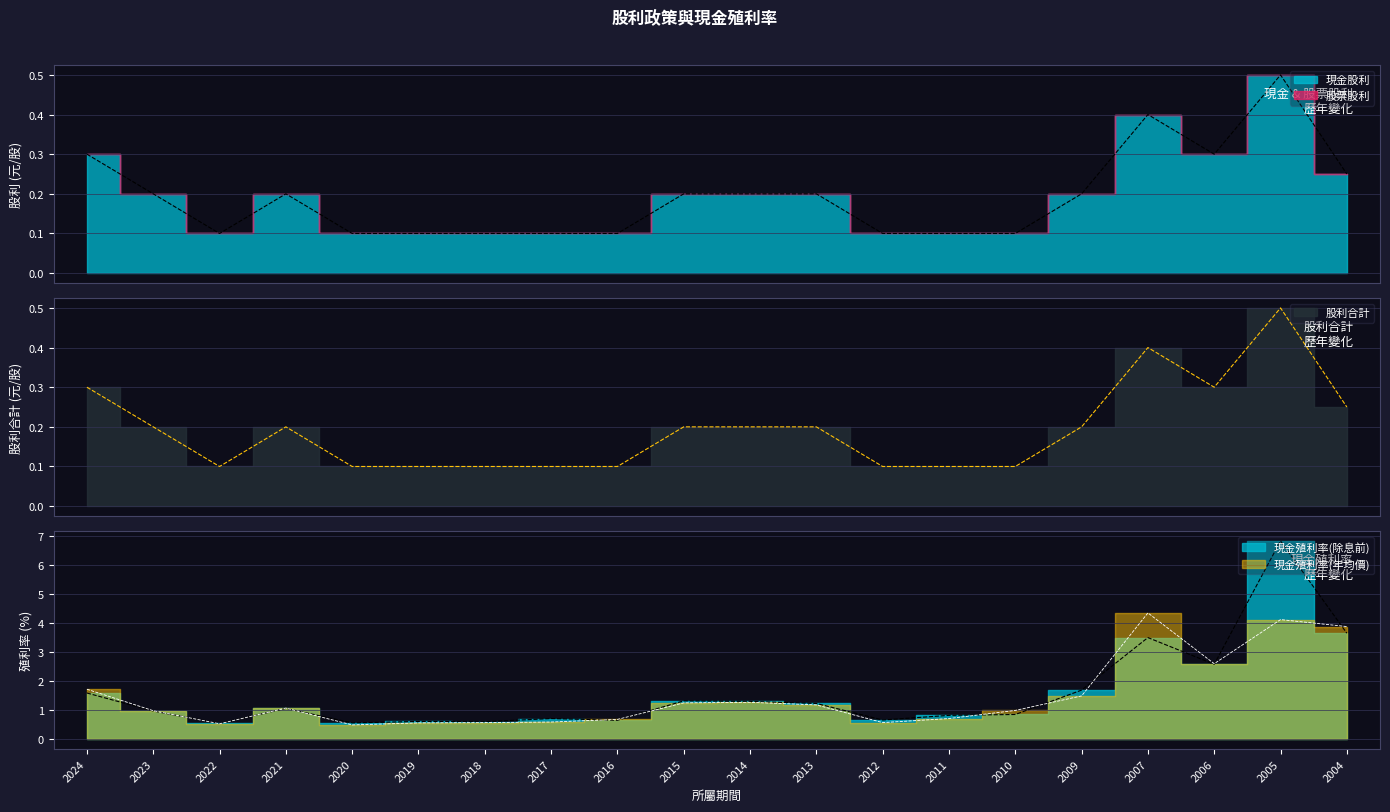

How many interior local peaks does the 現金殖利率(年均價) series have?

4